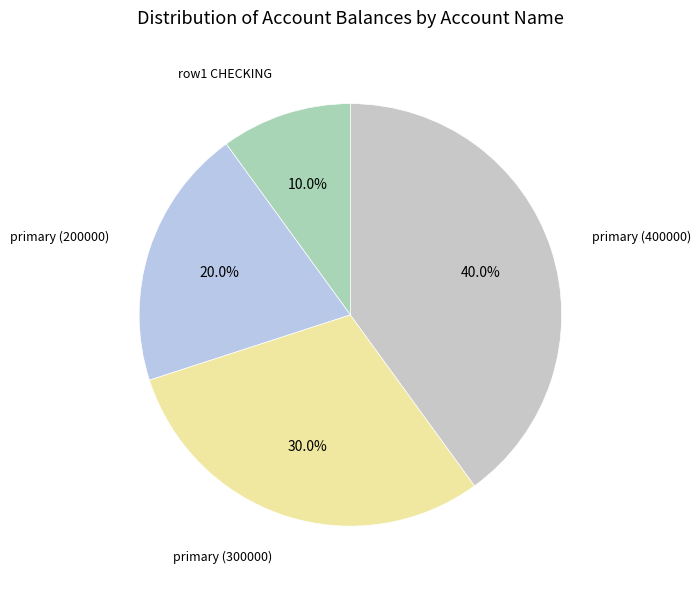

How many segments does this pie chart have?

4